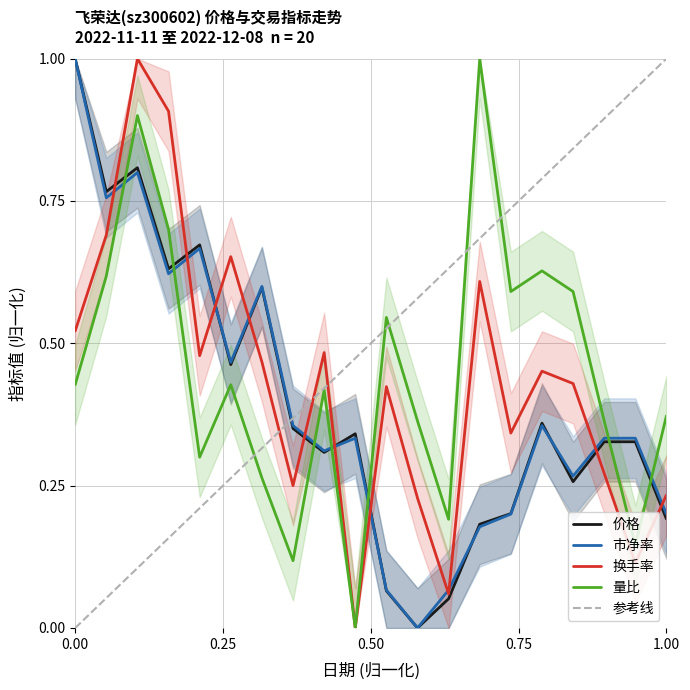

At how many categories does at least one series exceed 0?

20